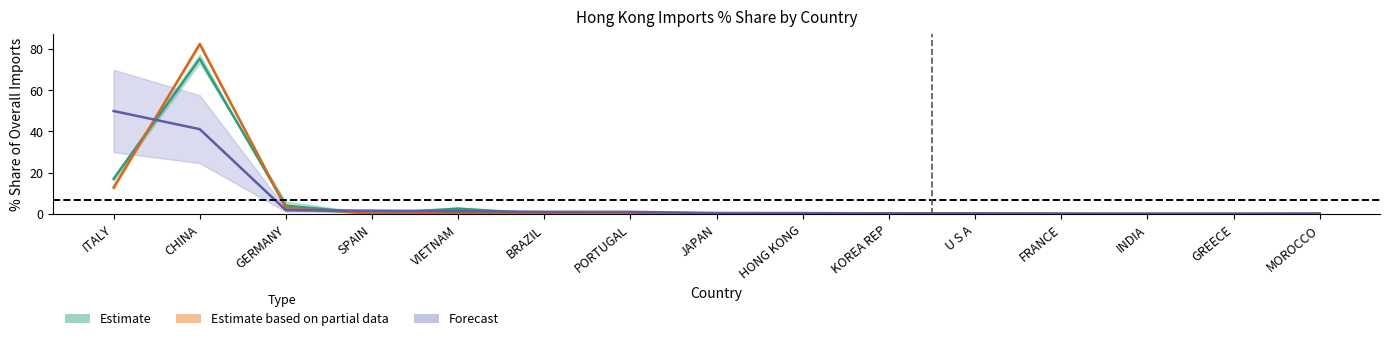

Reading left to right, transcribe all the data shown in this chart.

201612_% Share: ITALY=17.0	CHINA=75.2	GERMANY=4.0	SPAIN=0.2	VIETNAM=2.5	BRAZIL=0.1	PORTUGAL=0.3	JAPAN=0.1	HONG KONG=0.0	KOREA REP=0.0	U S A=0.2	FRANCE=0.0	INDIA=0.0	GREECE=0.0	MOROCCO=0.1
201712_% Share: ITALY=12.8	CHINA=82.4	GERMANY=2.9	SPAIN=0.2	VIETNAM=0.4	BRAZIL=0.0	PORTUGAL=0.0	JAPAN=0.2	HONG KONG=0.0	KOREA REP=0.4	U S A=0.2	FRANCE=0.1	INDIA=0.0	GREECE=0.0	MOROCCO=0.2
201908_% Share: ITALY=49.9	CHINA=41.1	GERMANY=1.8	SPAIN=1.6	VIETNAM=1.3	BRAZIL=1.0	PORTUGAL=1.0	JAPAN=0.5	HONG KONG=0.4	KOREA REP=0.3	U S A=0.2	FRANCE=0.1	INDIA=0.1	GREECE=0.1	MOROCCO=0.1